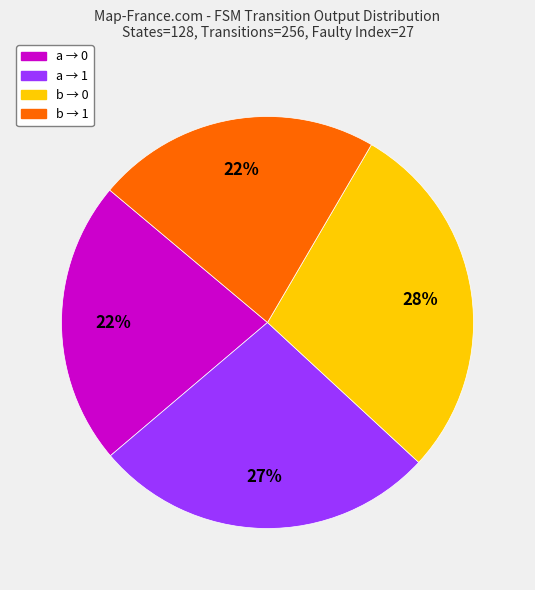

Is it true that a → 0 is 22% of the pie?

True